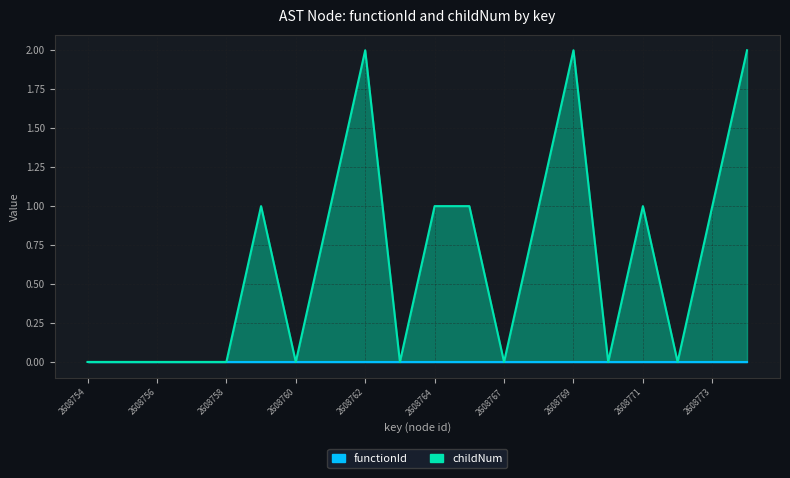

Is it true that the value at 2608771 is 1?

False